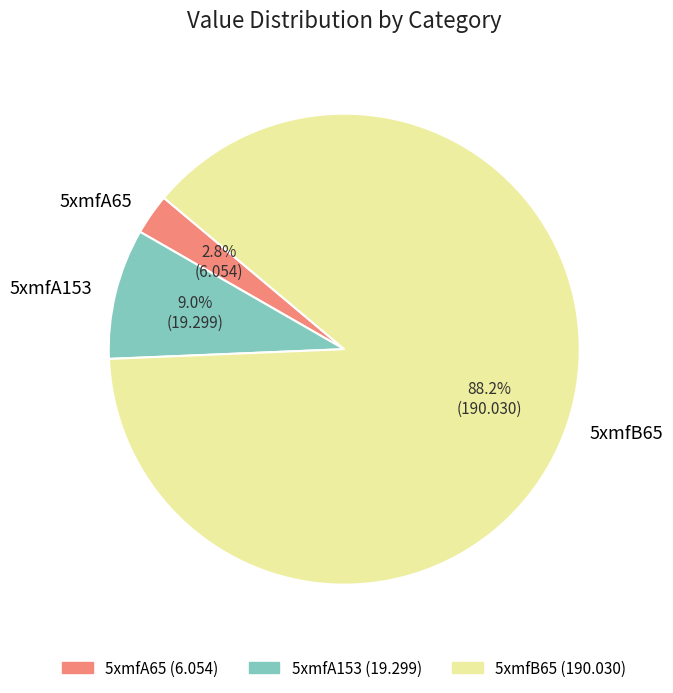

Approximately how many times larger is the value at 5xmfA65 compared to 5xmfA153?

0.3